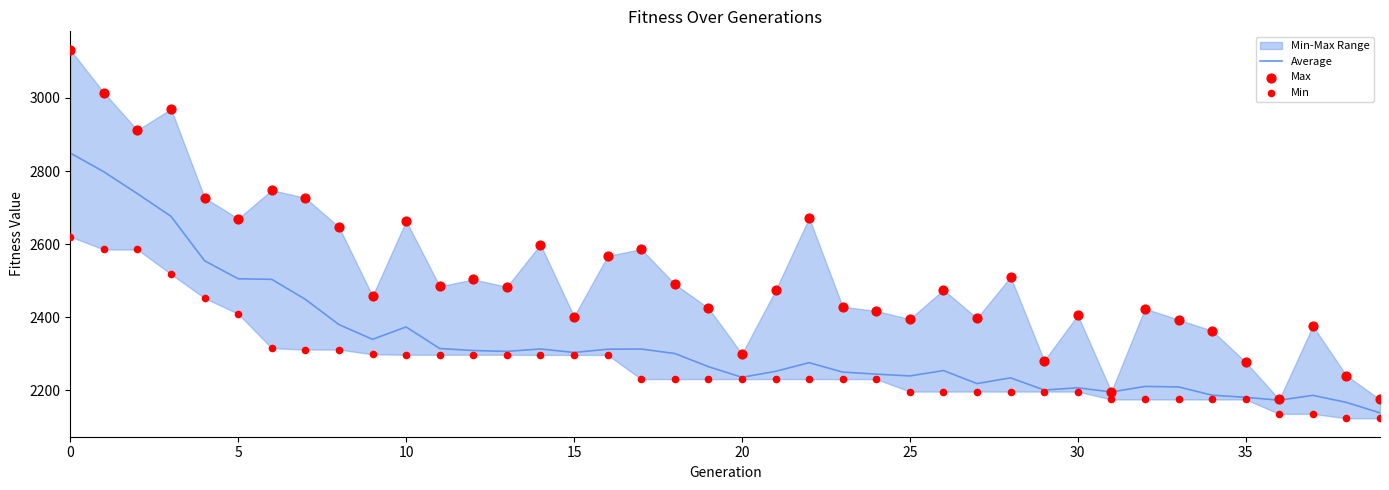

What is the total value across all series at 39?

6437.2